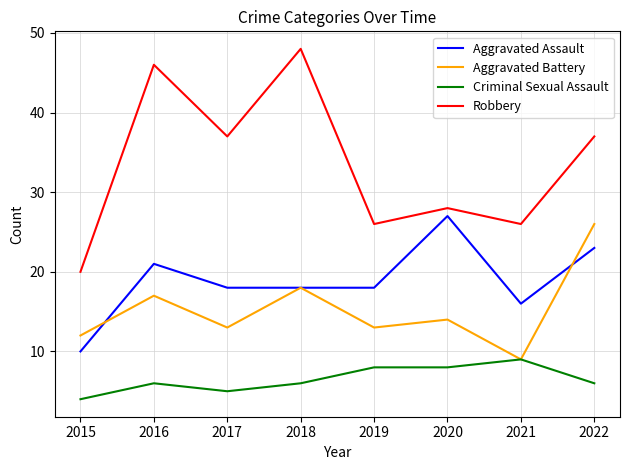

At how many categories does at least one series exceed 34?

4